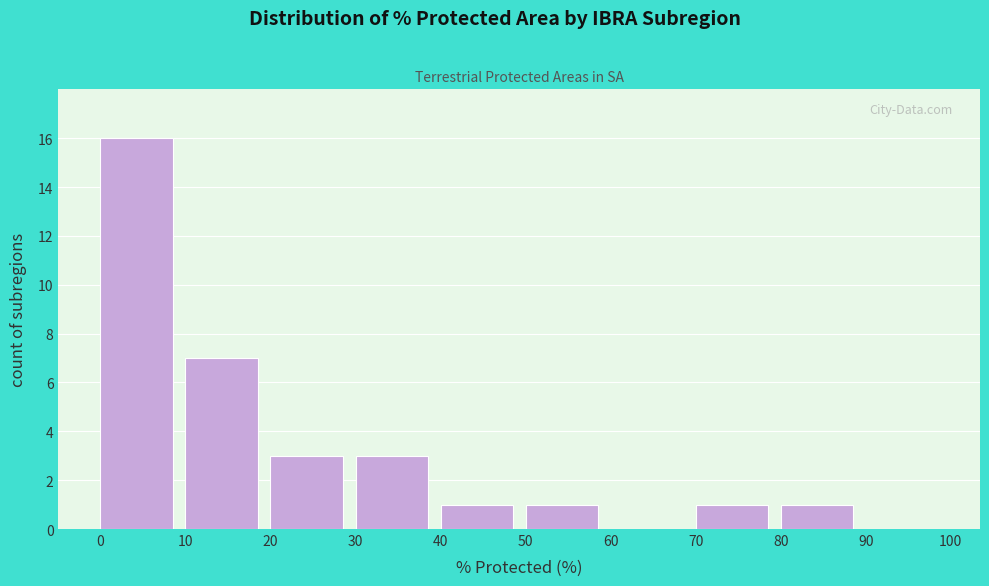

Reading left to right, transcribe this chart: for each bar, give the range it covers on the x-axis and its height. The values are not printed on the chart, so give them approximately, as read against the axis.

0 to 10: 16
10 to 20: 7
20 to 30: 3
30 to 40: 3
40 to 50: 1
50 to 60: 1
60 to 70: 0
70 to 80: 1
80 to 90: 1
90 to 100: 0